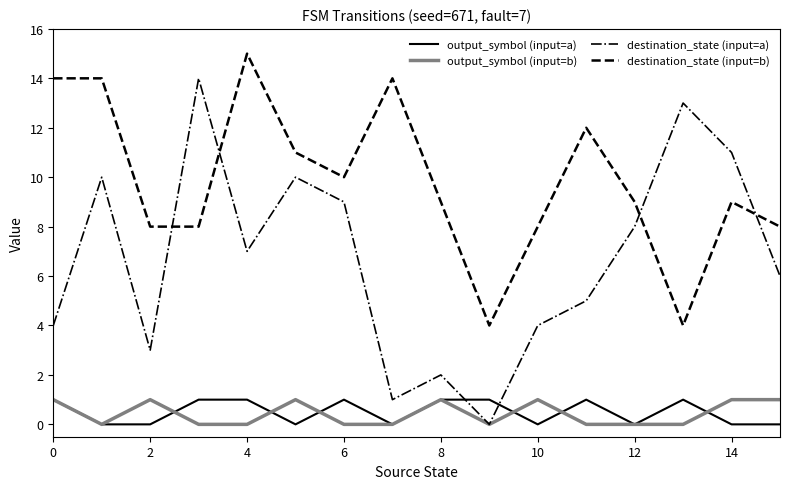

True or false: destination_state (input=b) and output_symbol (input=b) intersect in this chart.

False